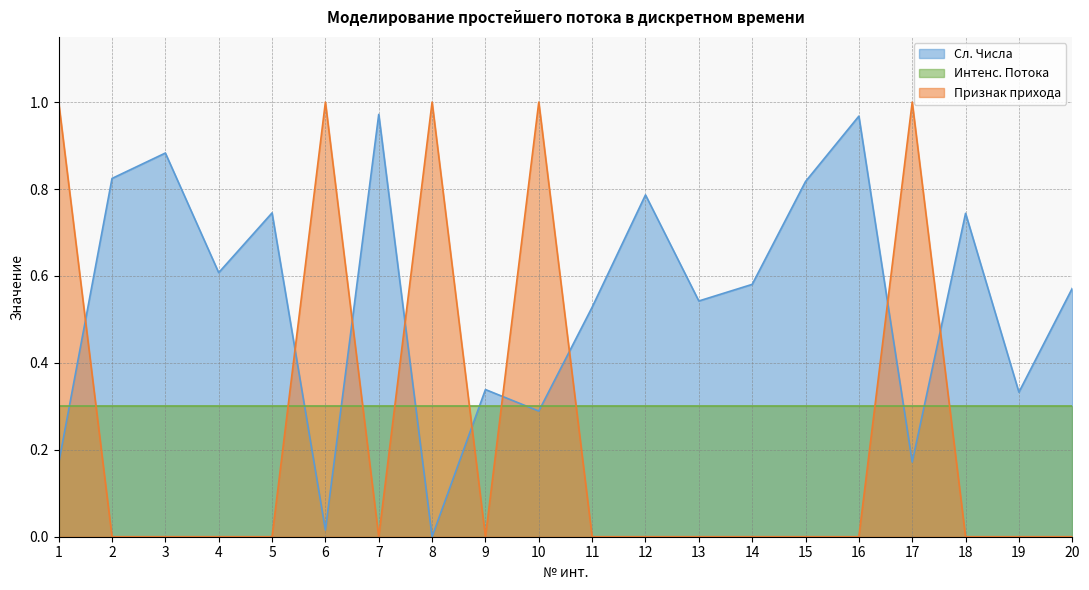

Rank the series by their average value, from lowest to highest.

Признак прихода, Интенс. Потока, Сл. Числа